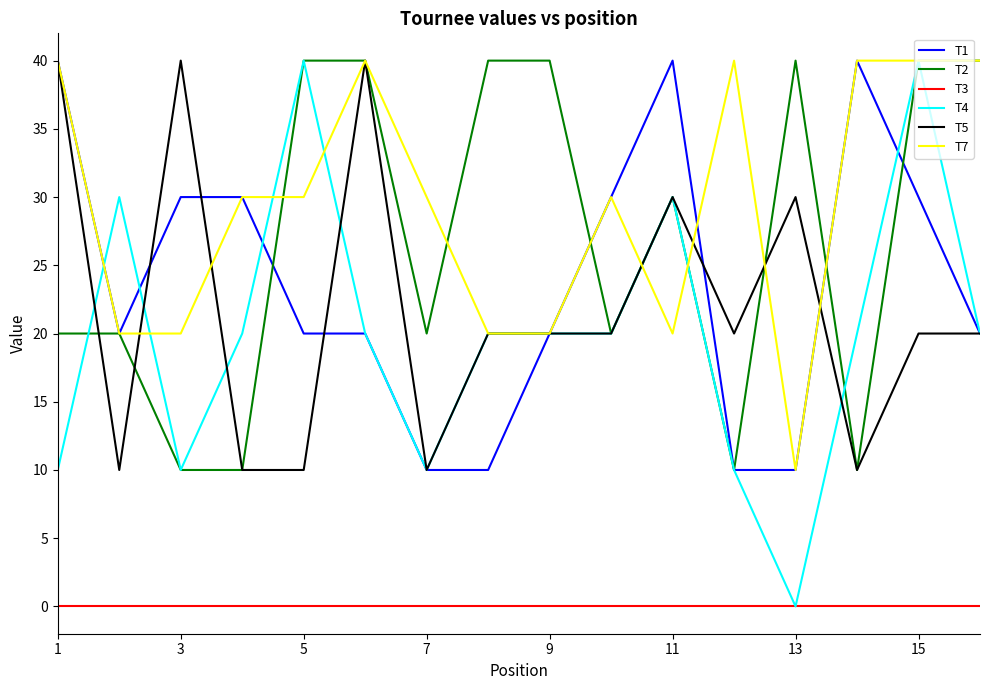

True or false: T2 and T3 intersect in this chart.

False